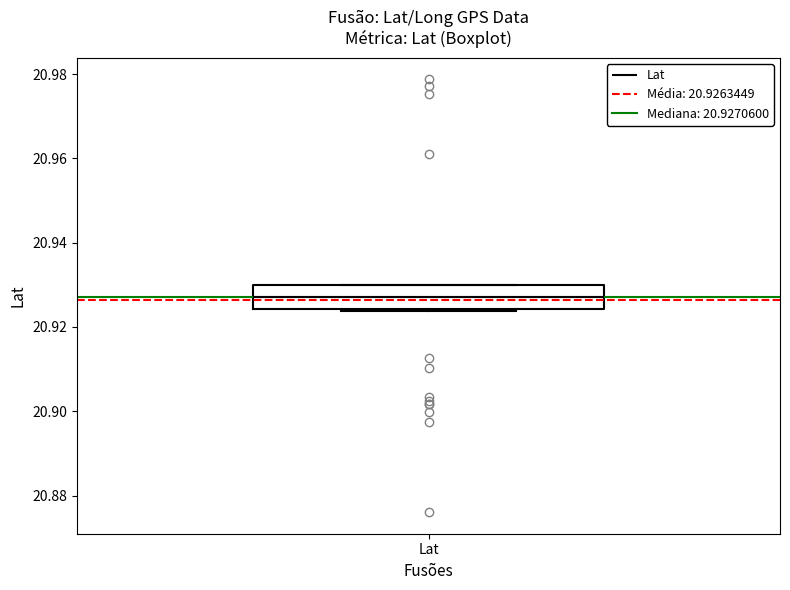

Where is the upper edge of the box for Lat on the y-axis? The values are not printed on the chart, so give them approximately, as read against the axis.

20.930